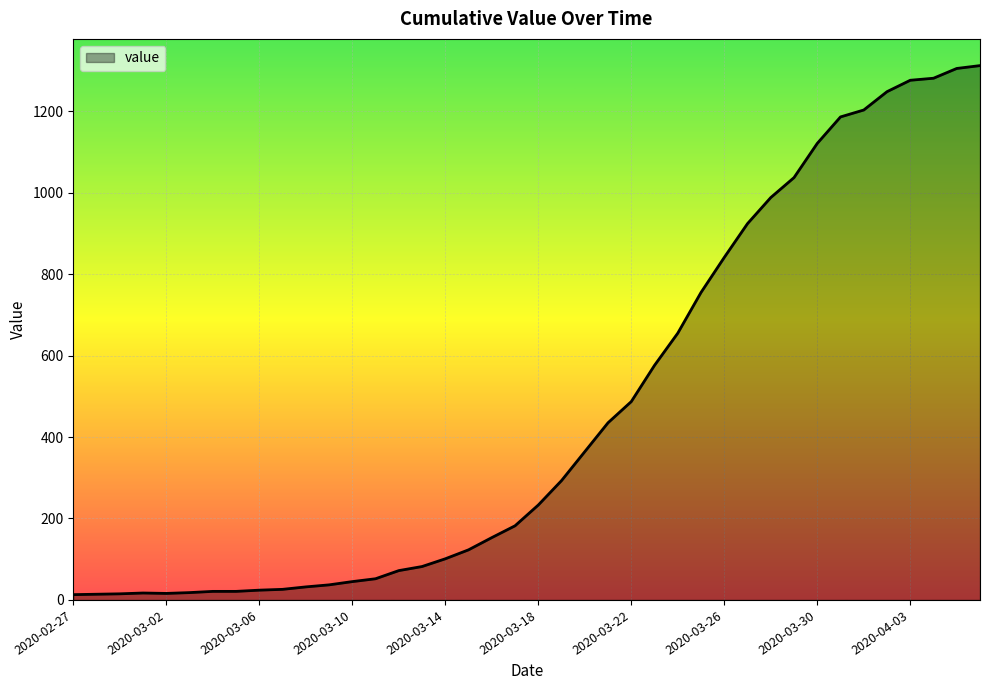

Does the chart have visible grid lines?

Yes